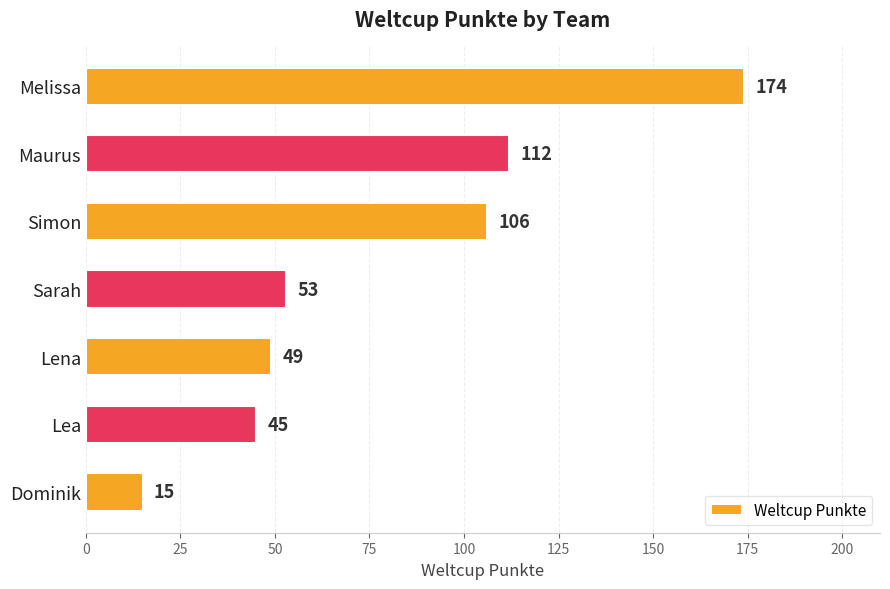

Rank the categories by value from lowest to highest.

Dominik, Lea, Lena, Sarah, Simon, Maurus, Melissa